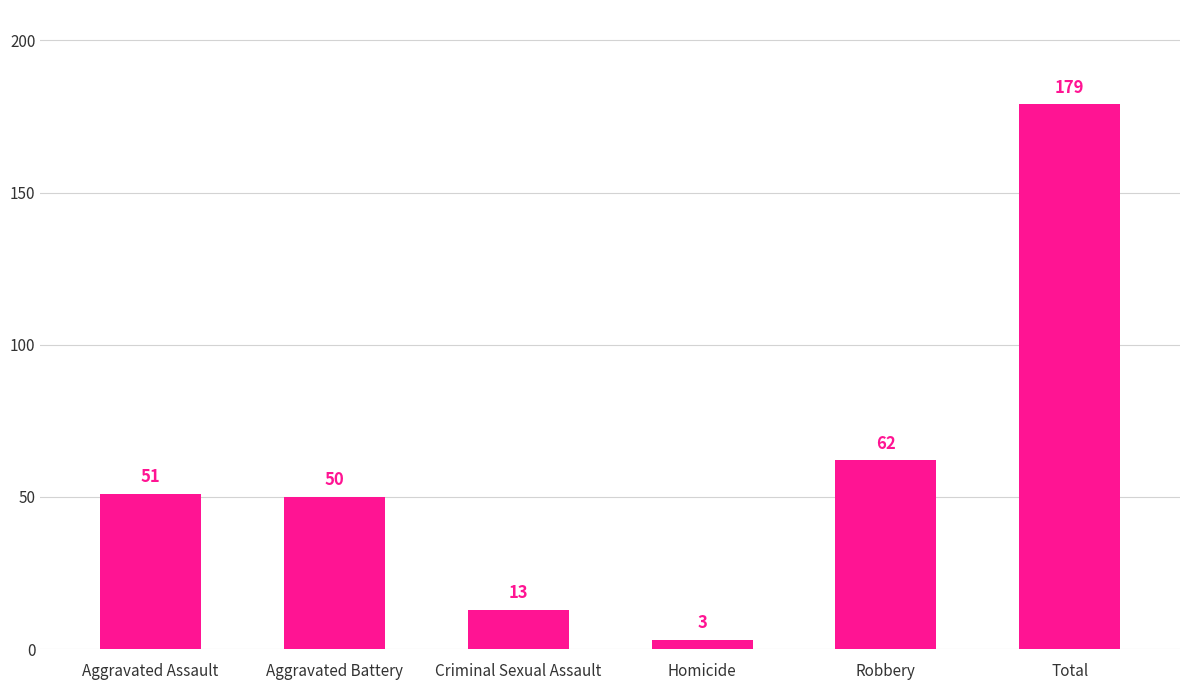

Rank the categories by value from highest to lowest.

Total, Robbery, Aggravated Assault, Aggravated Battery, Criminal Sexual Assault, Homicide